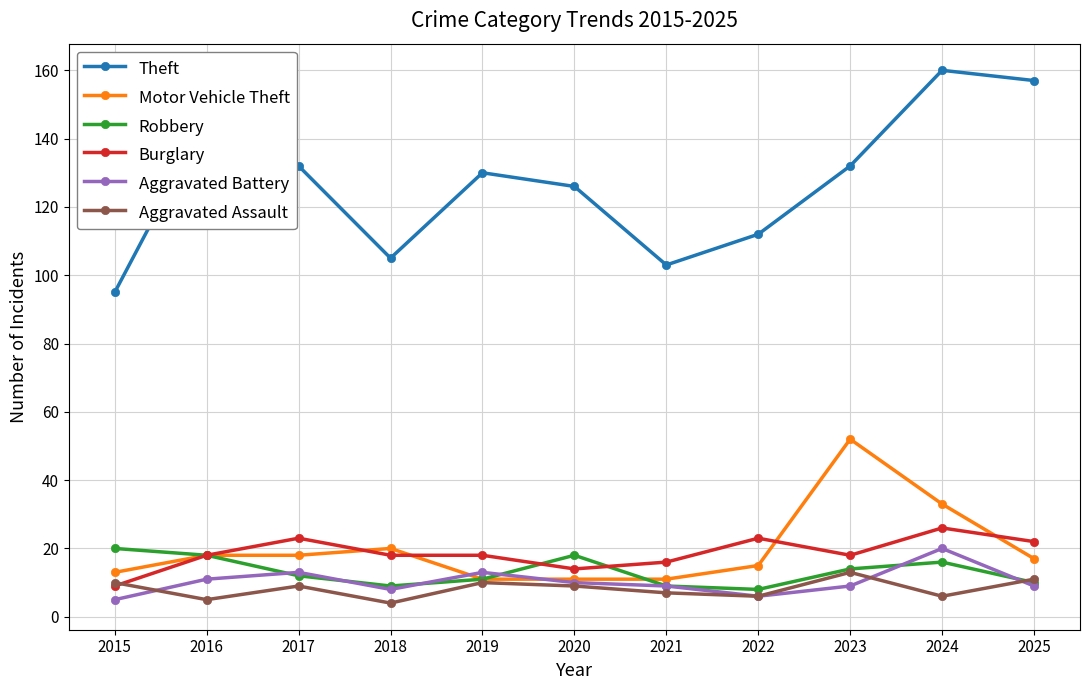

Between 2016 and 2018, which series saw the biggest shift?

Theft